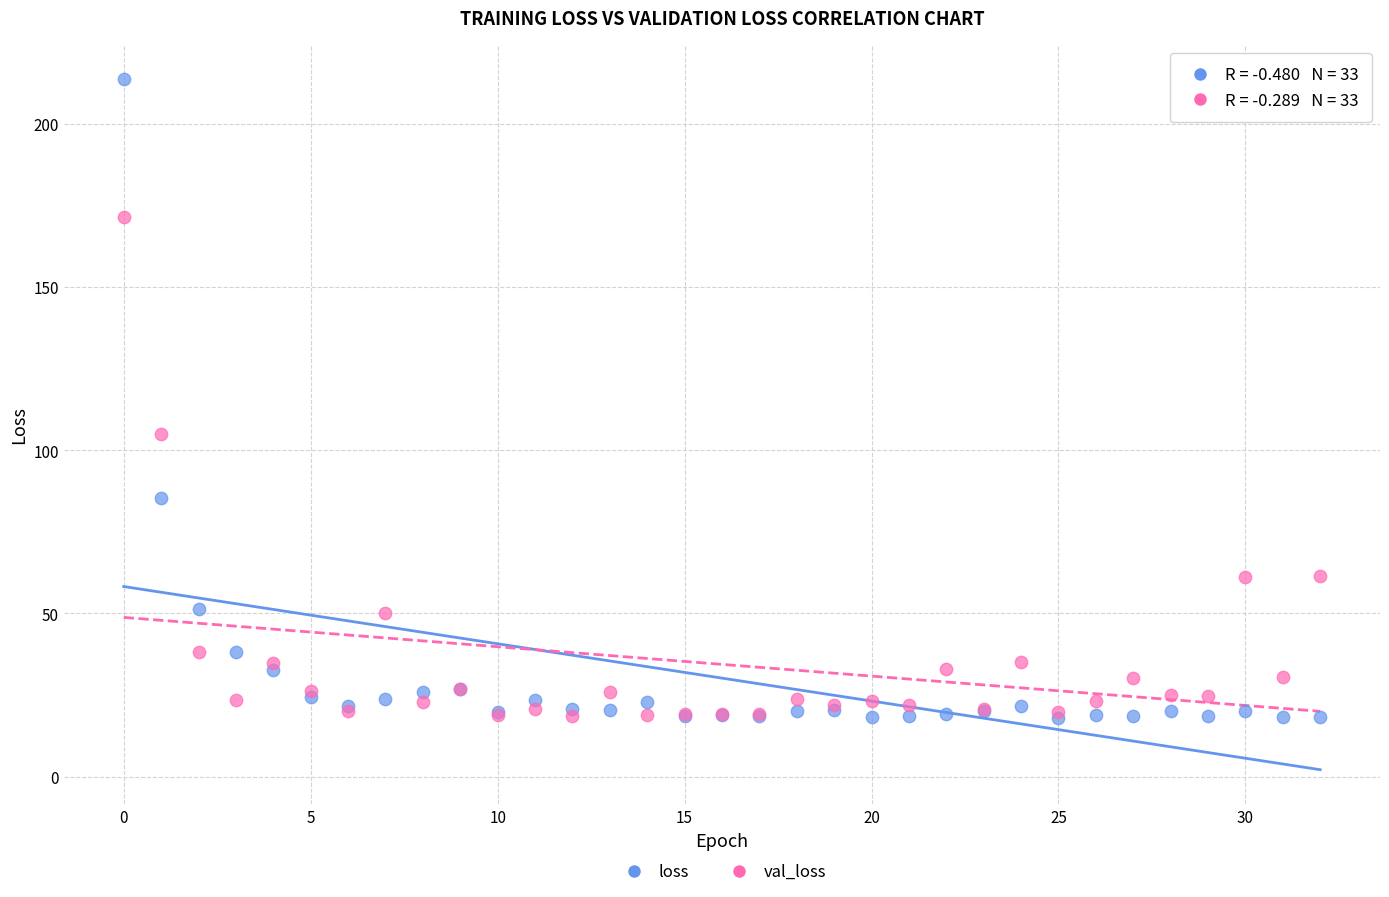

In the val_loss series, what Y value is closest to 94?

105.1